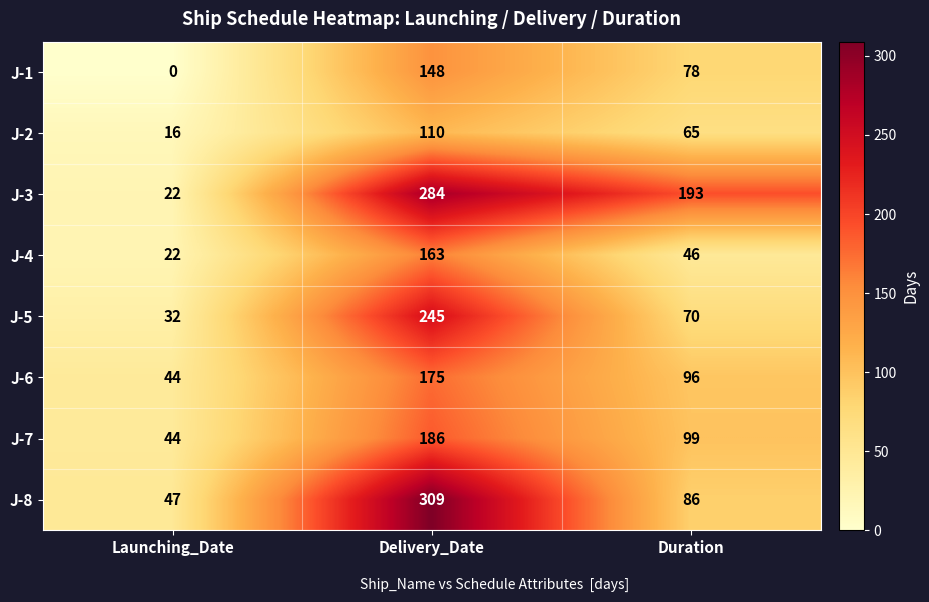

Reading left to right, list all the values displayed in this chart.

J-1: 0	148	78
J-2: 16	110	65
J-3: 22	284	193
J-4: 22	163	46
J-5: 32	245	70
J-6: 44	175	96
J-7: 44	186	99
J-8: 47	309	86